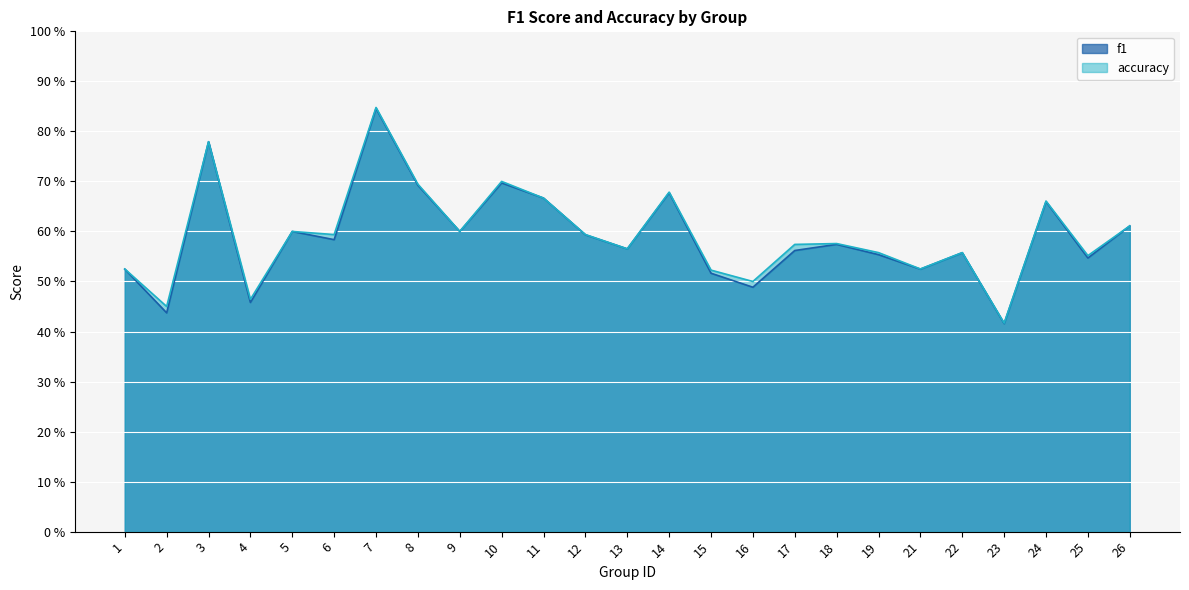

What is the total value across all series at 19?

1.1